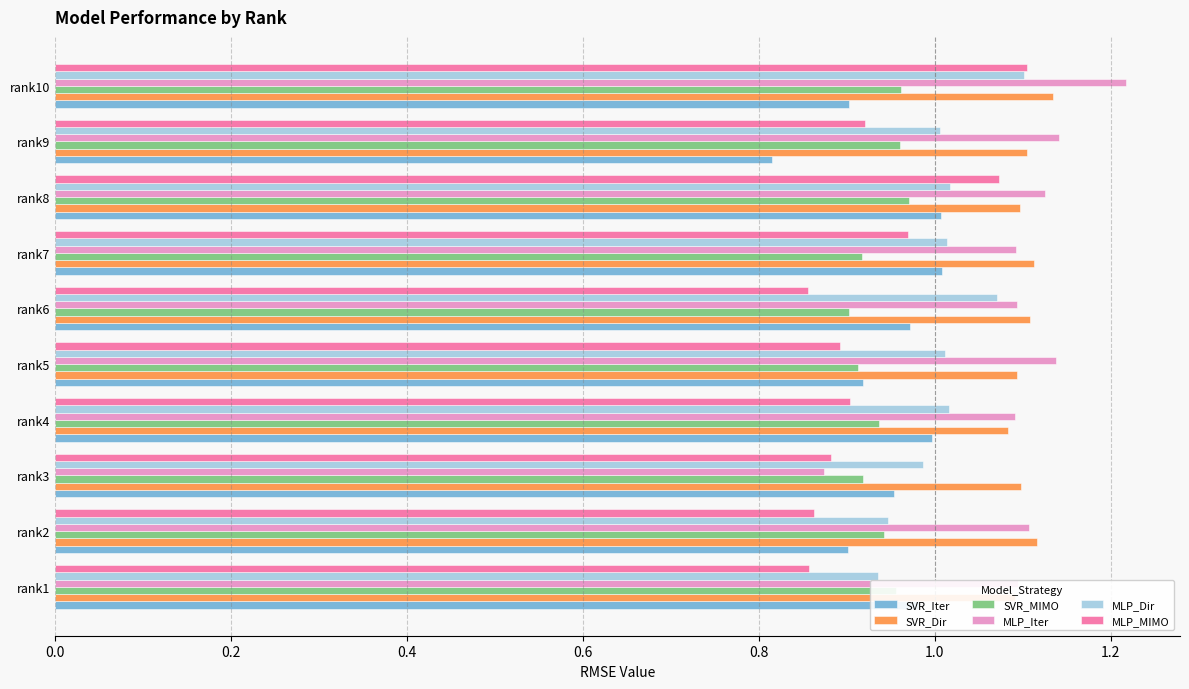

Is the value of MLP_Dir at rank5 greater than the value of SVR_Iter at rank10?

Yes